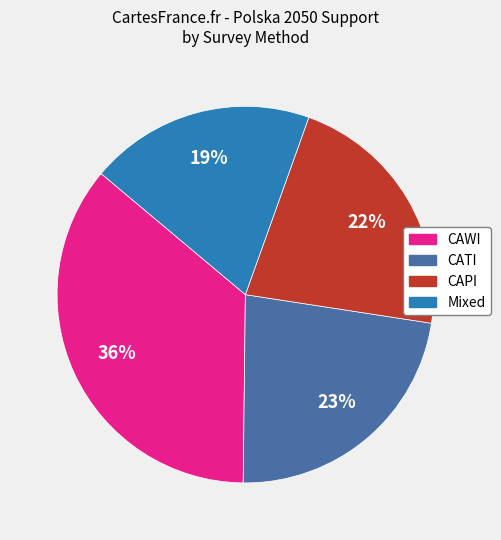

Does any single category account for the majority?

No